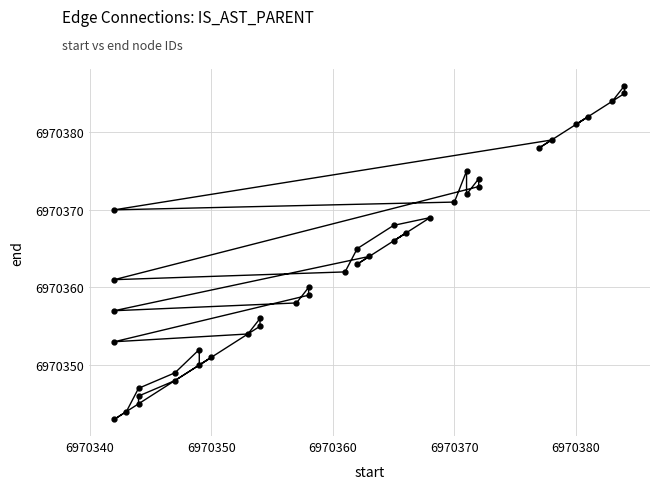

Reading right to left, list all the values displayed in this chart.

6970384	6970386	6970385	6970381	6970382	6970378	6970379	6970370	6970371	6970375	6970372	6970374	6970373	6970361	6970362	6970365	6970368	6970369	6970366	6970367	6970363	6970364	6970357	6970358	6970360	6970359	6970353	6970354	6970356	6970355	6970343	6970344	6970347	6970349	6970352	6970350	6970351	6970348	6970346	6970345